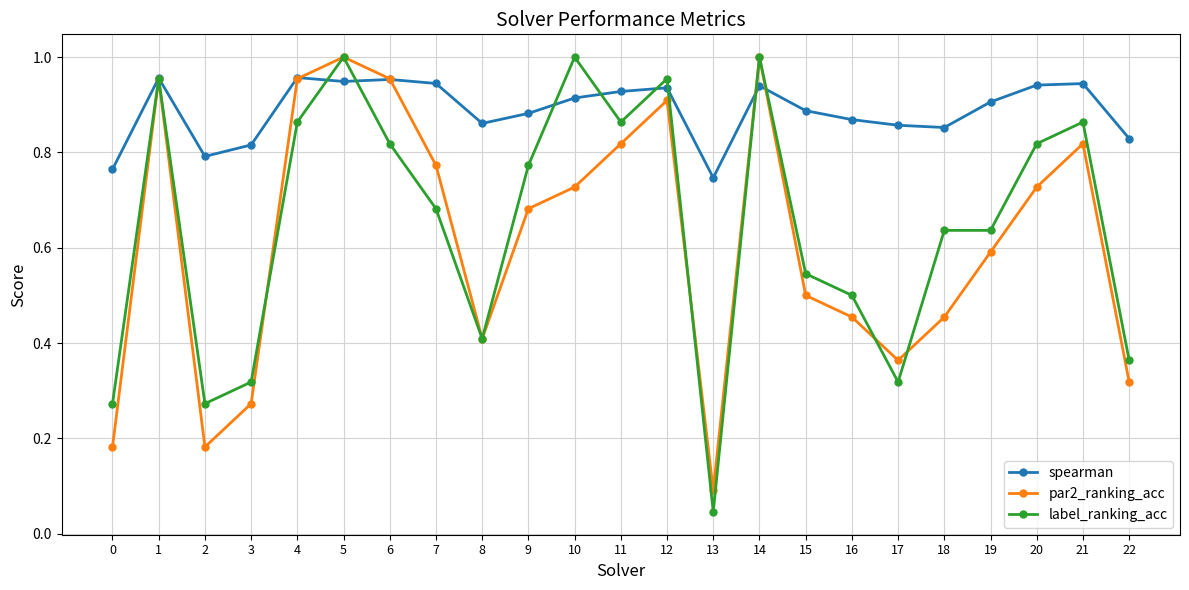

Where is the first local minimum for label_ranking_acc?

2